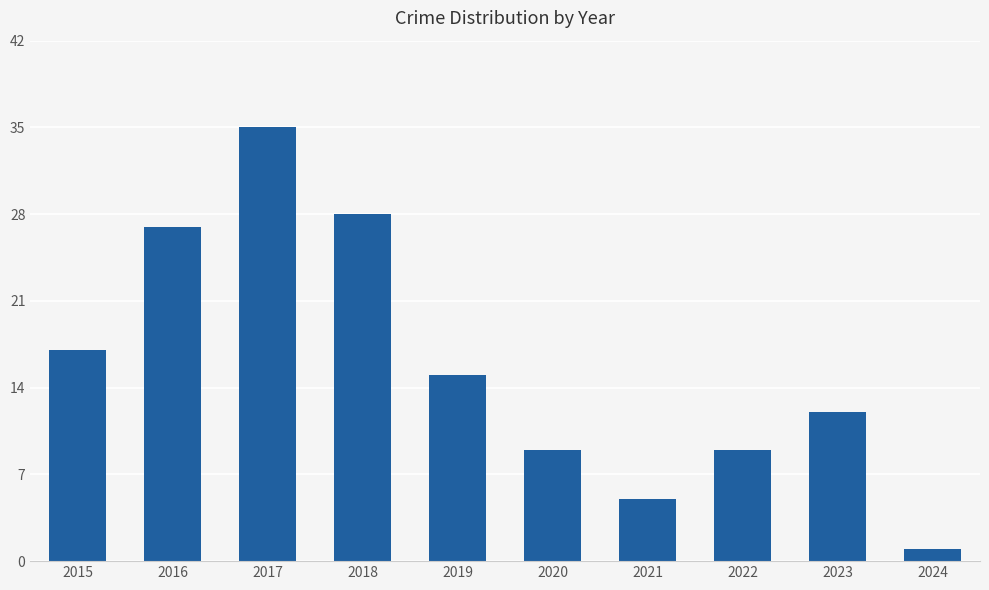

How many data points are less than 15?

5